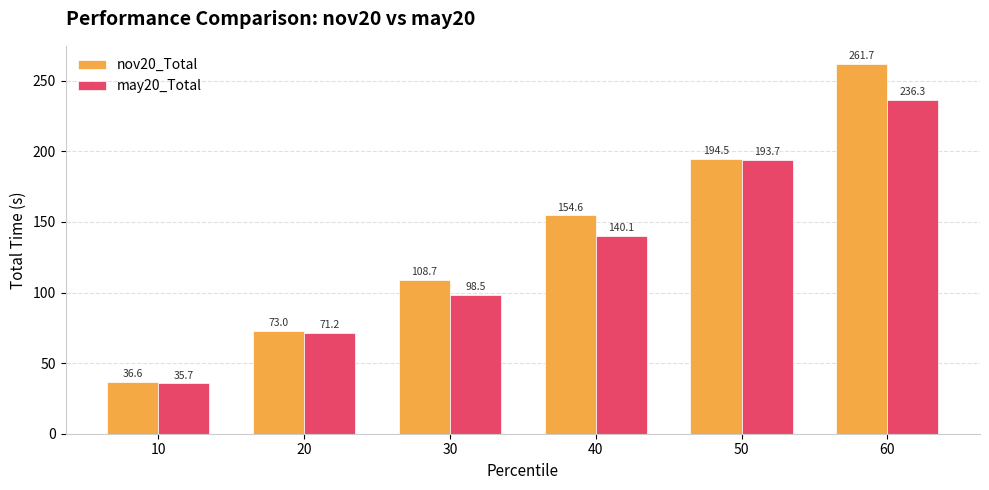

Rank the series by their maximum value, from lowest to highest.

may20_Total, nov20_Total